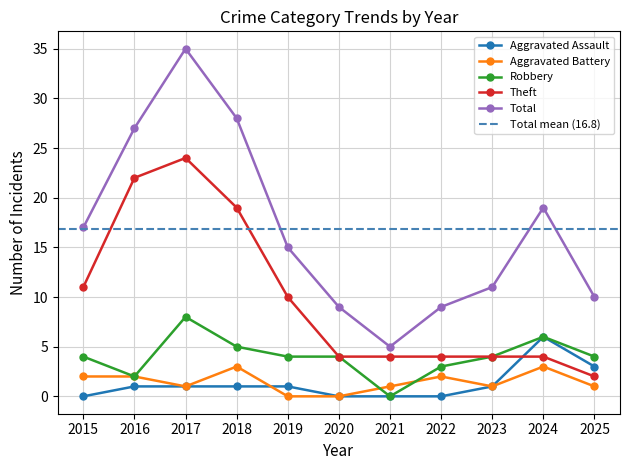

How many lines are shown in the chart?

5